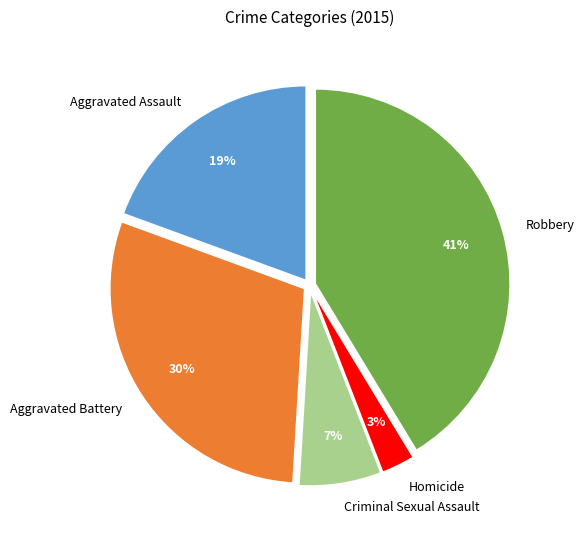

Which slice is the largest?

Robbery